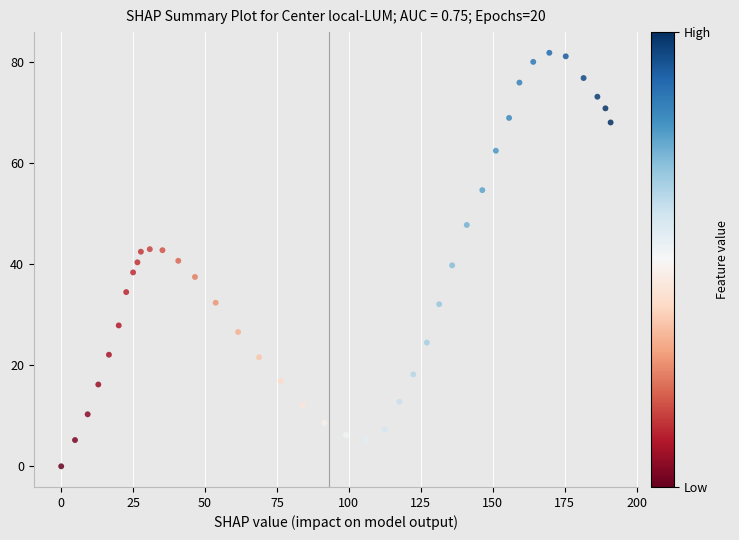

What is the range of Y values (max minus min)?

81.9